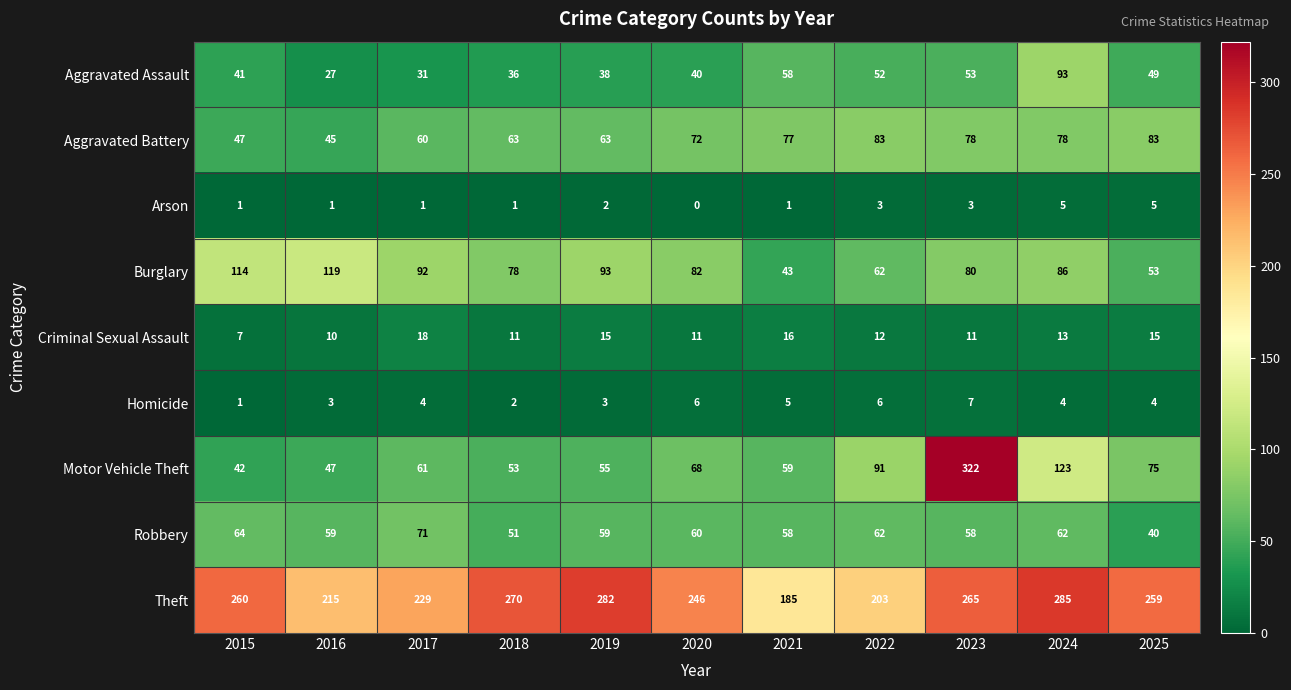

Where is Motor Vehicle Theft nearest to the value 182?

2024